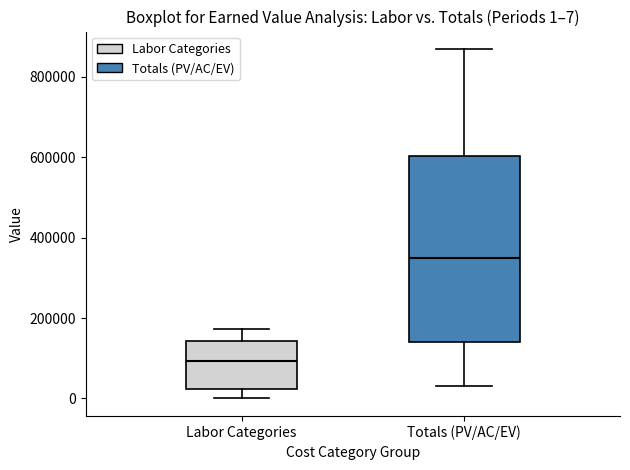

Which box has the lowest median line?

Labor Categories